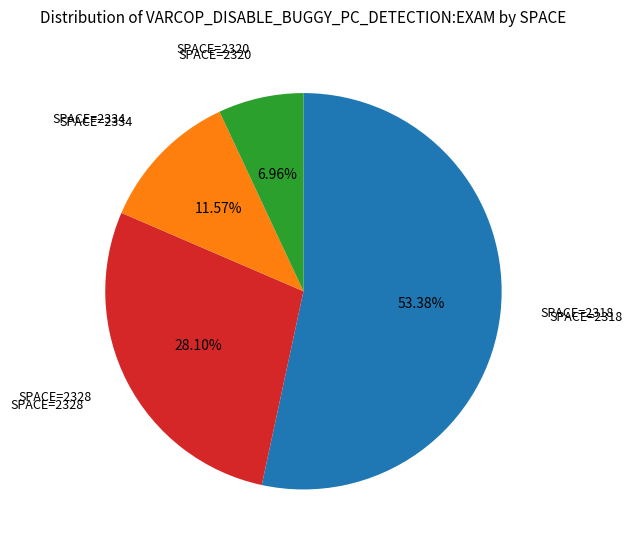

How many segments does this pie chart have?

4